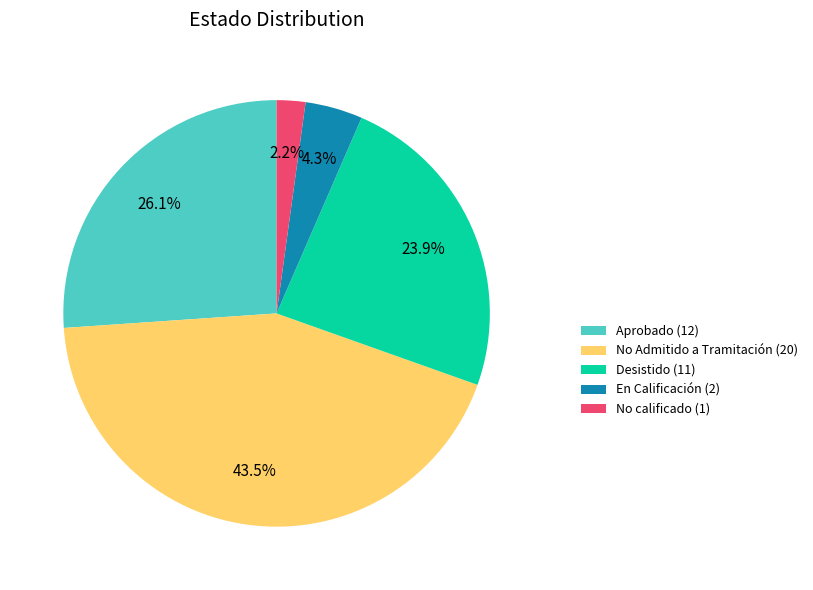

Count the number of slices in the pie.

5